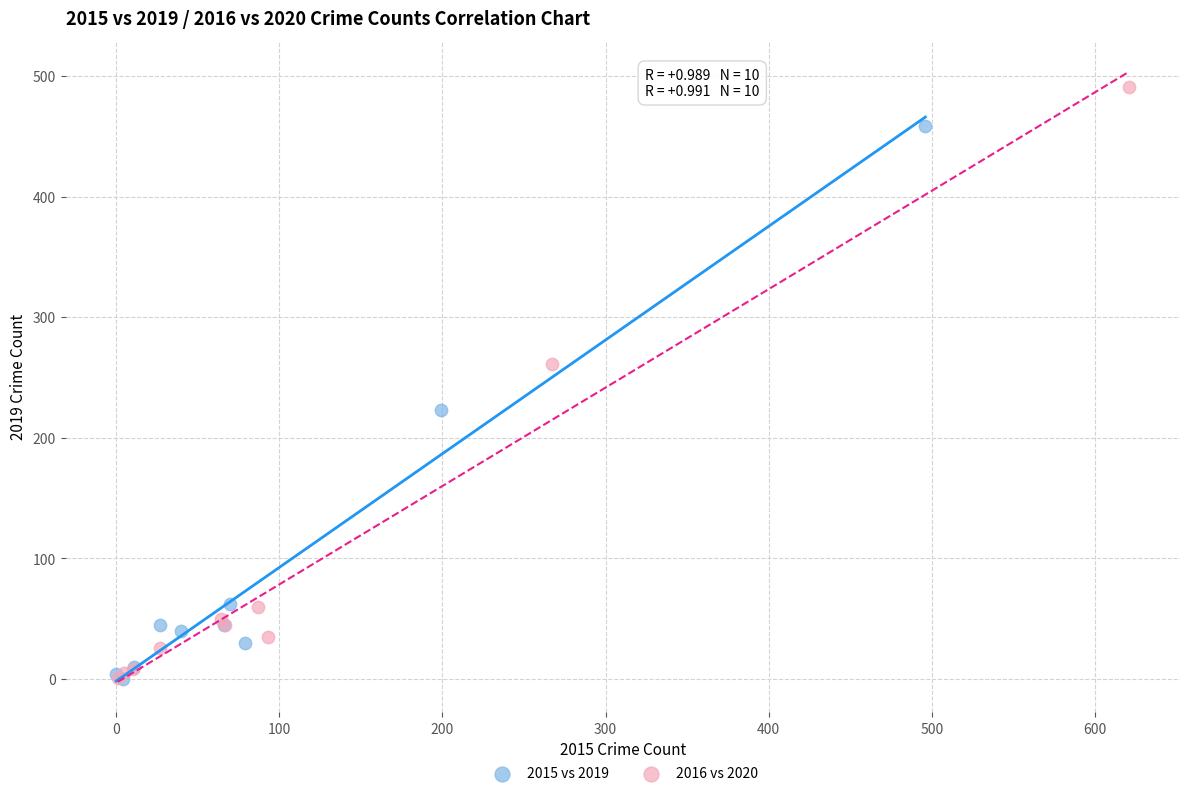

Which series has the widest spread of Y values?

2016 vs 2020